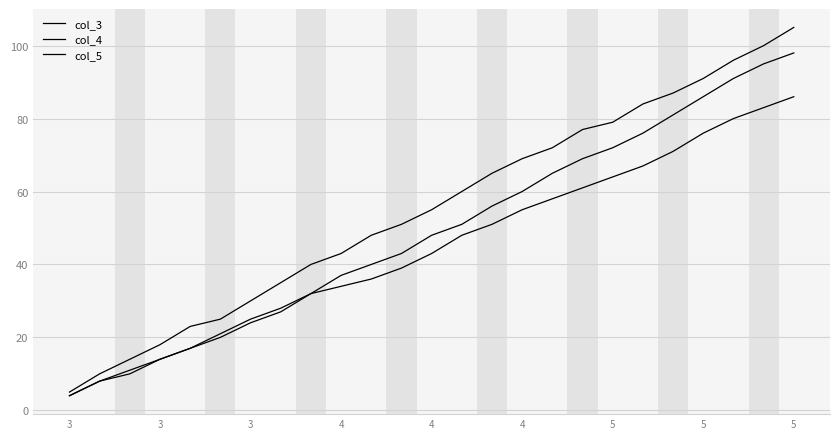

Where does the col_4 series first go above 55?

13